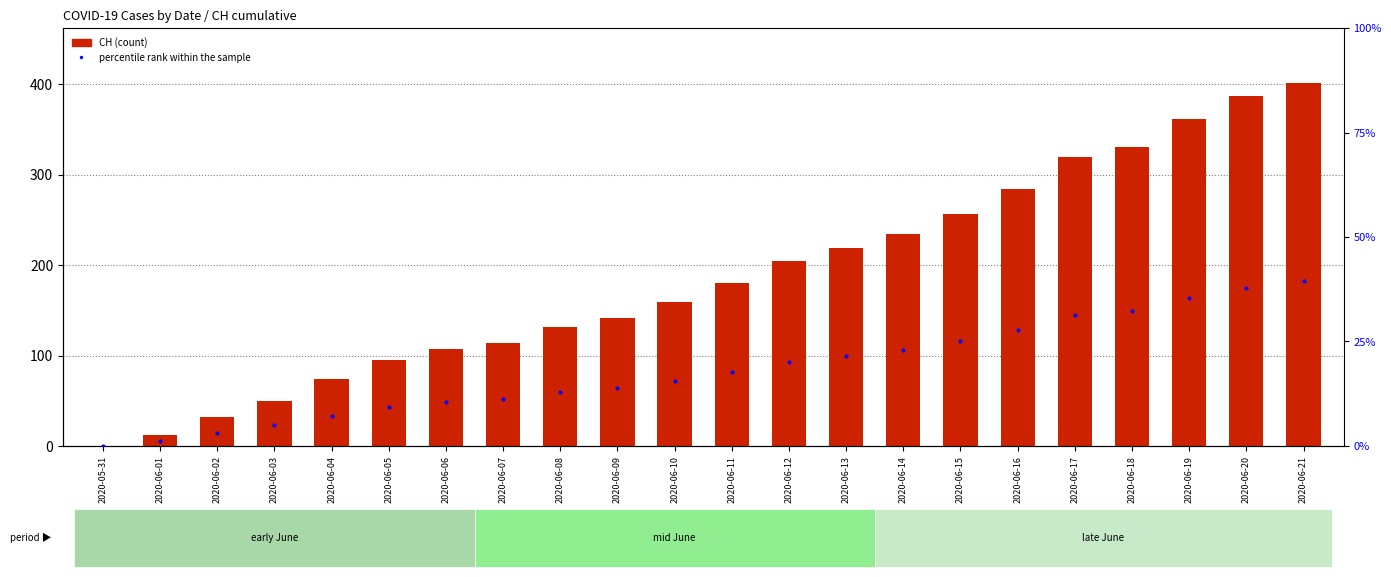

What is the total value across all series at 2020-06-03?

54.9